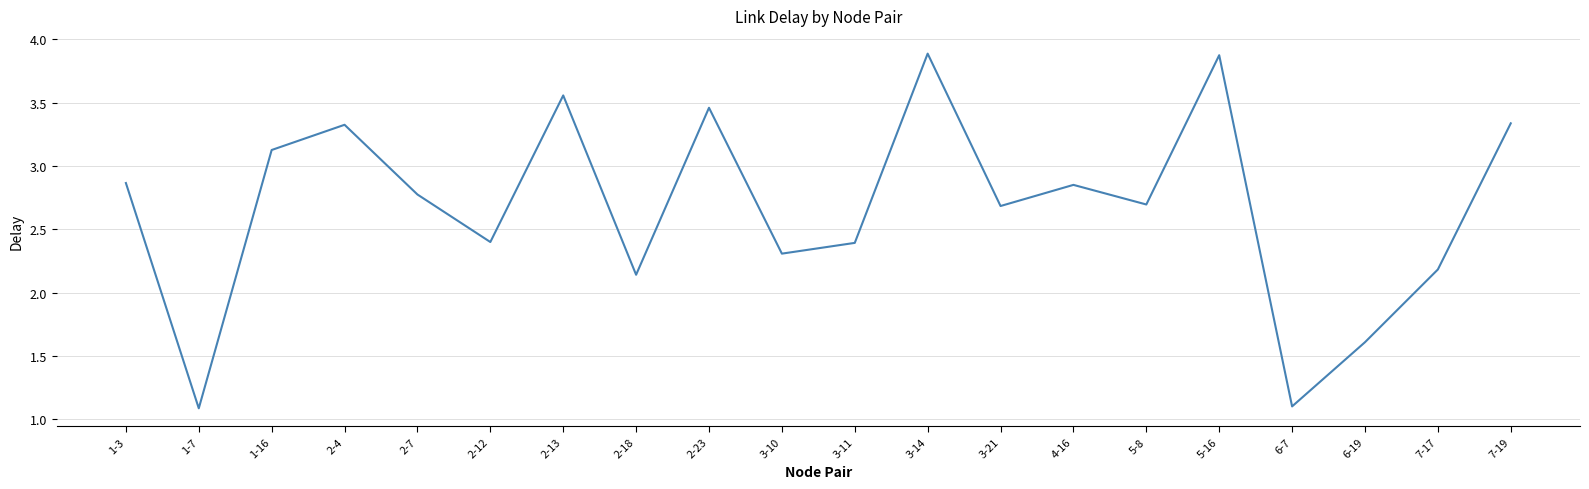

Between 3-21 and 2-4, which is larger?

2-4